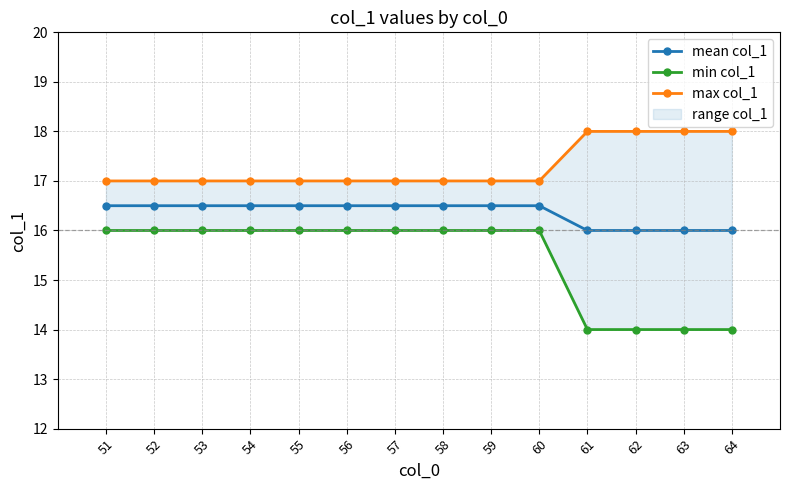

At which category does the chart reach its peak across all series?

61